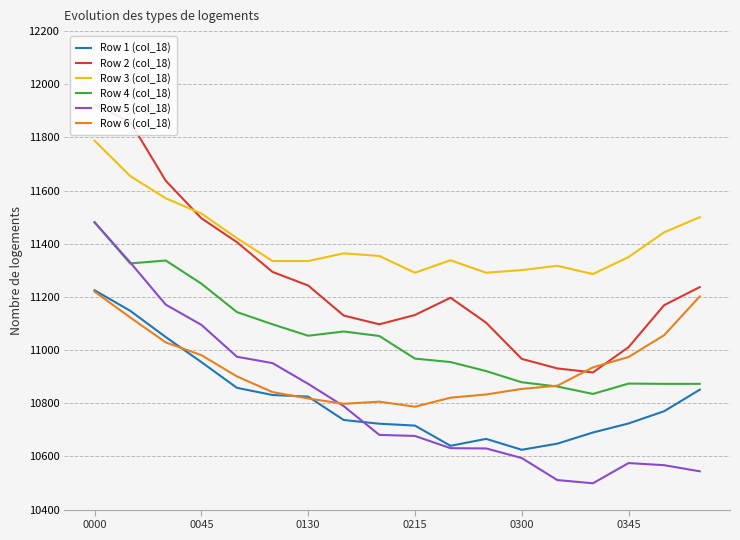

The Row 4 (col_18) series shows 7748 at 0300. True or false?

False